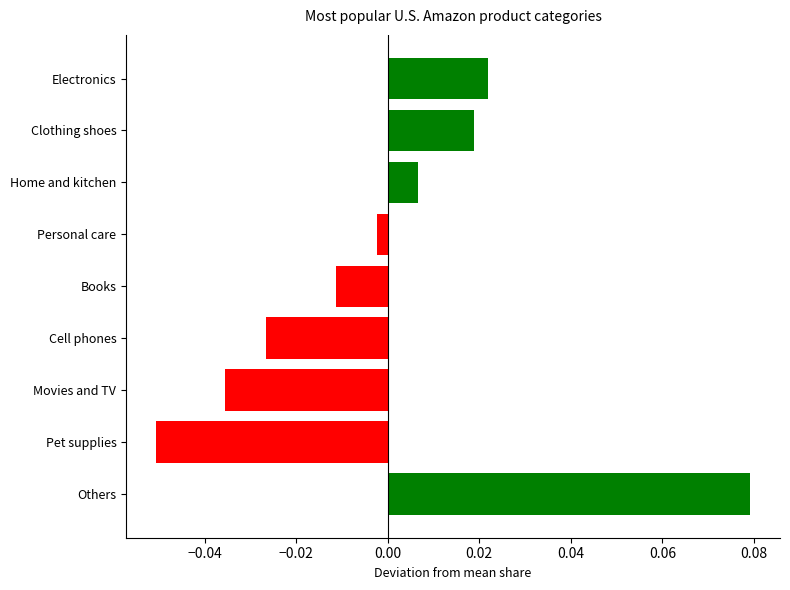

Rank the categories by value from highest to lowest.

Others, Electronics, Clothing shoes, Home and kitchen, Personal care, Books, Cell phones, Movies and TV, Pet supplies